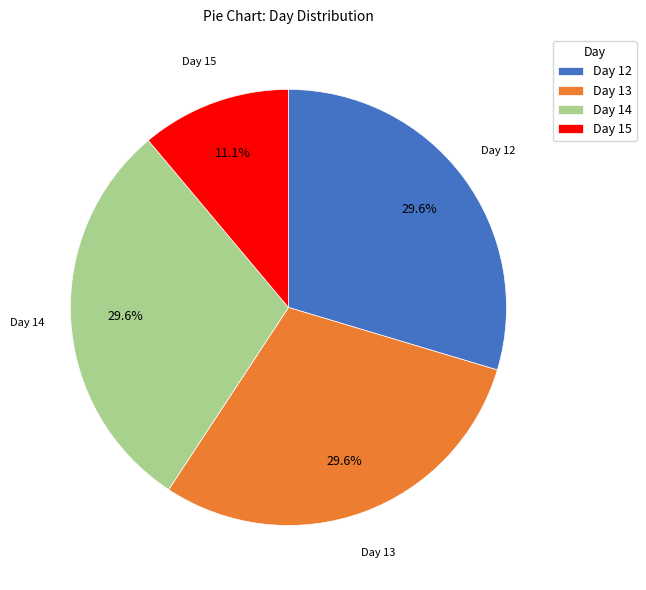

How many slices are in this pie chart?

4